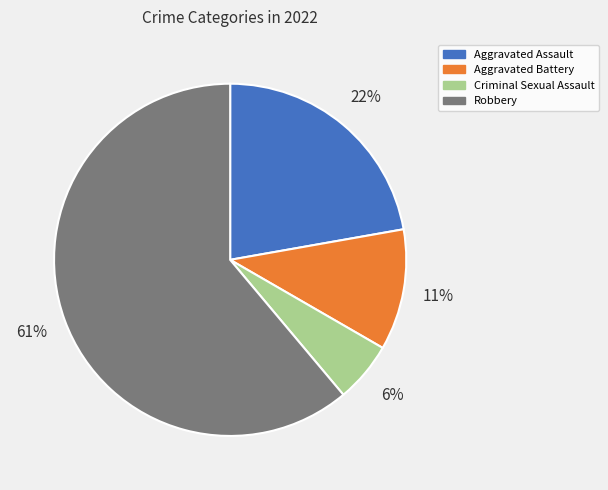

Which has a higher value, Aggravated Assault or Criminal Sexual Assault?

Aggravated Assault